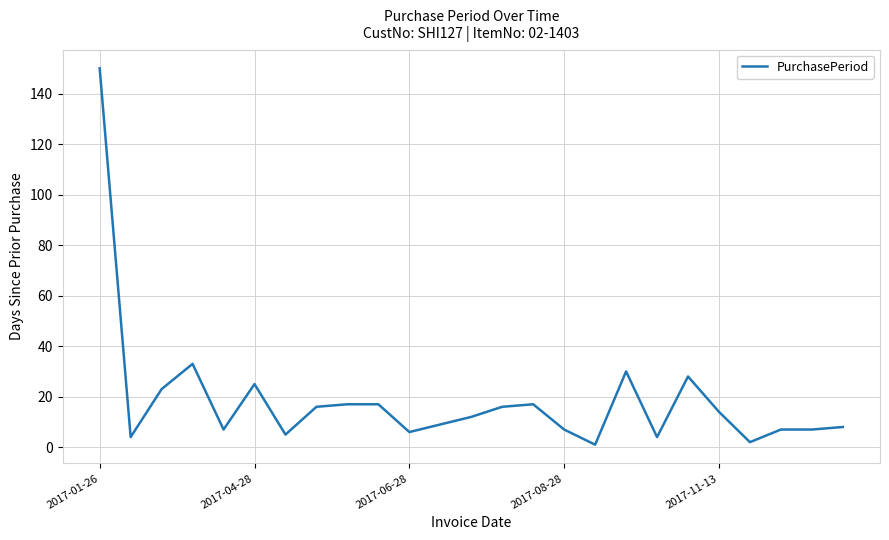

Reading right to left, transcribe all the data shown in this chart.

8	7	7	2	14	28	4	30	1	7	17	16	12	9	6	17	17	16	5	25	7	33	23	4	150